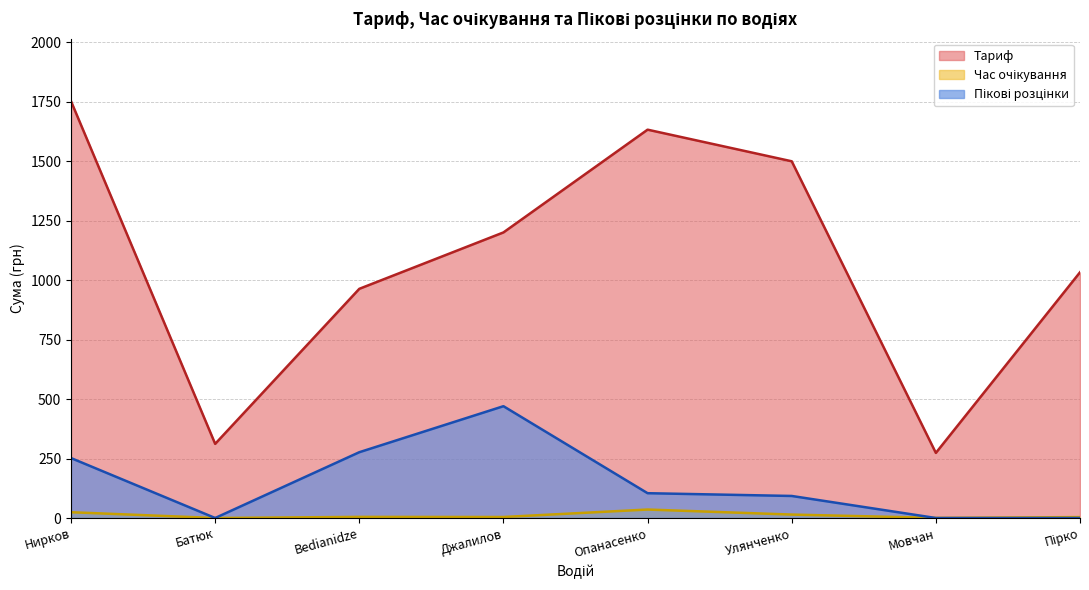

Is it true that Тариф equals 390.5 at Мовчан?

False